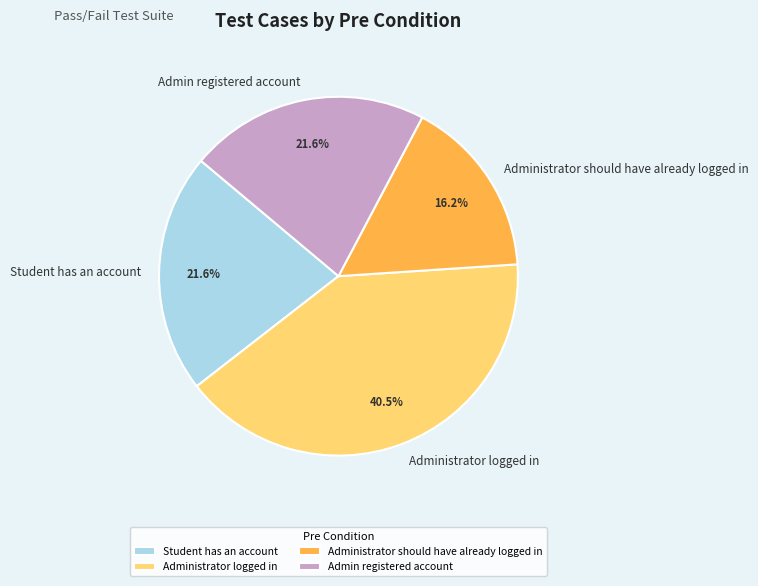

Which has a higher value, Administrator logged in or Student has an account?

Administrator logged in